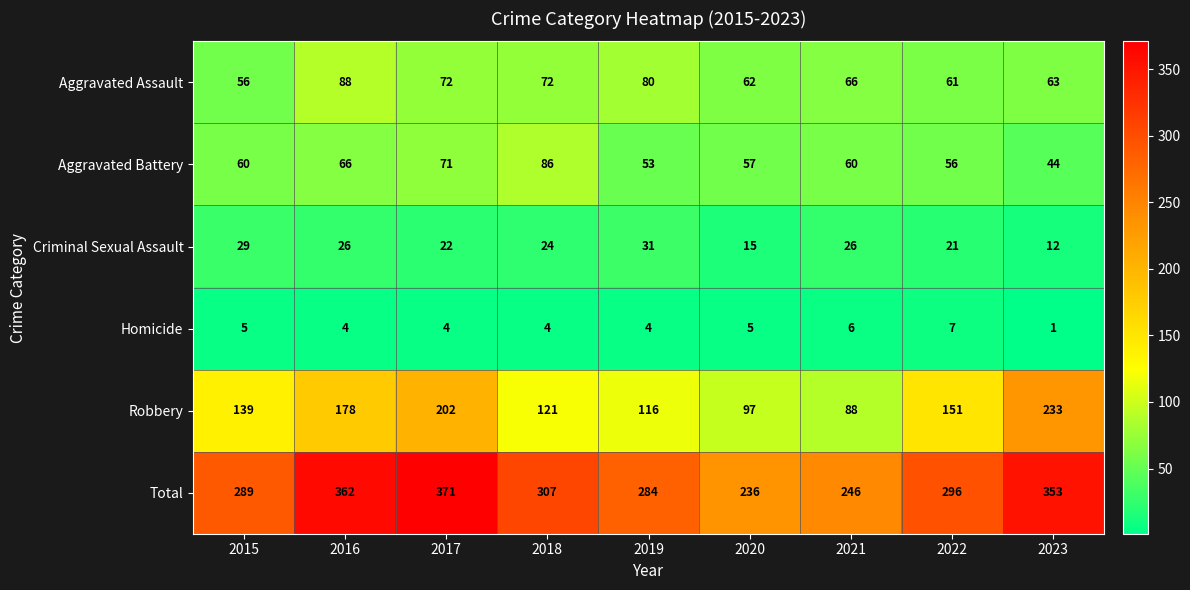

Which category has the lowest value in the Aggravated Assault series?

2015